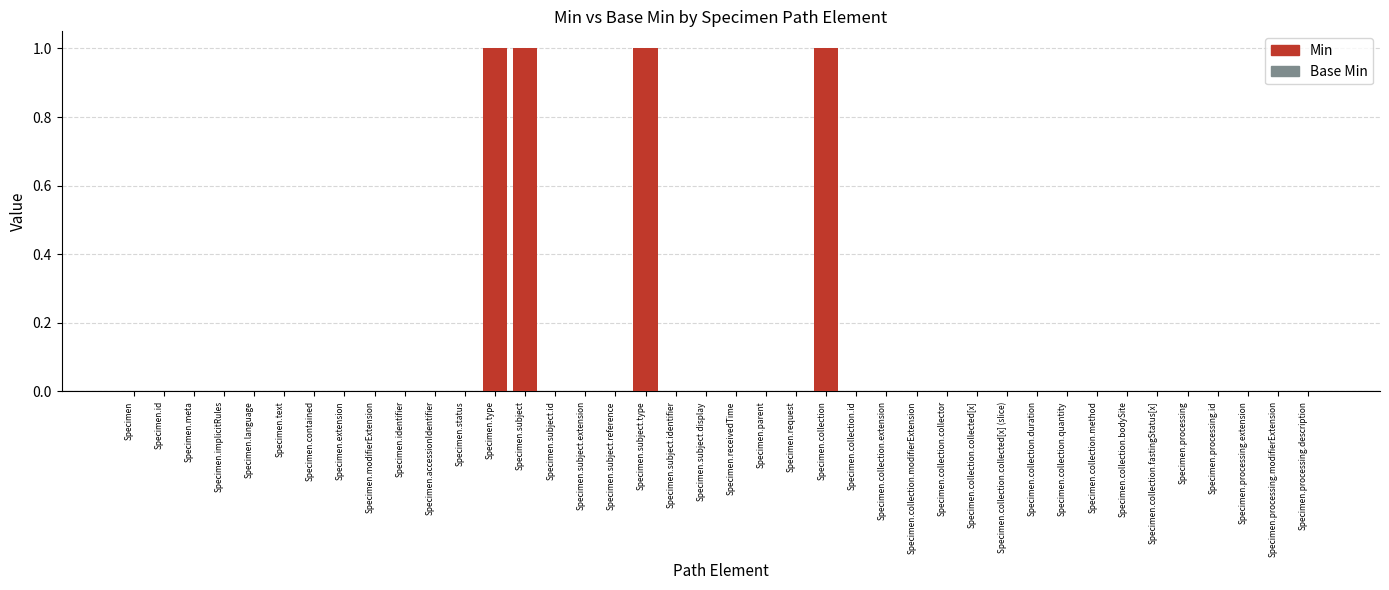

What is the sum of all values?

4